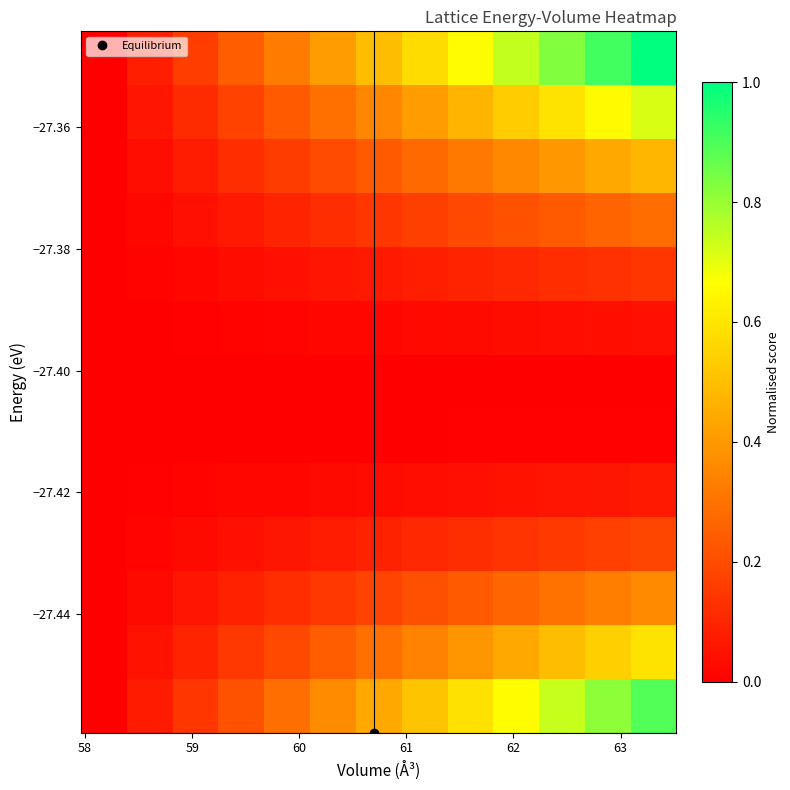

What is the greatest value displayed?

1.0